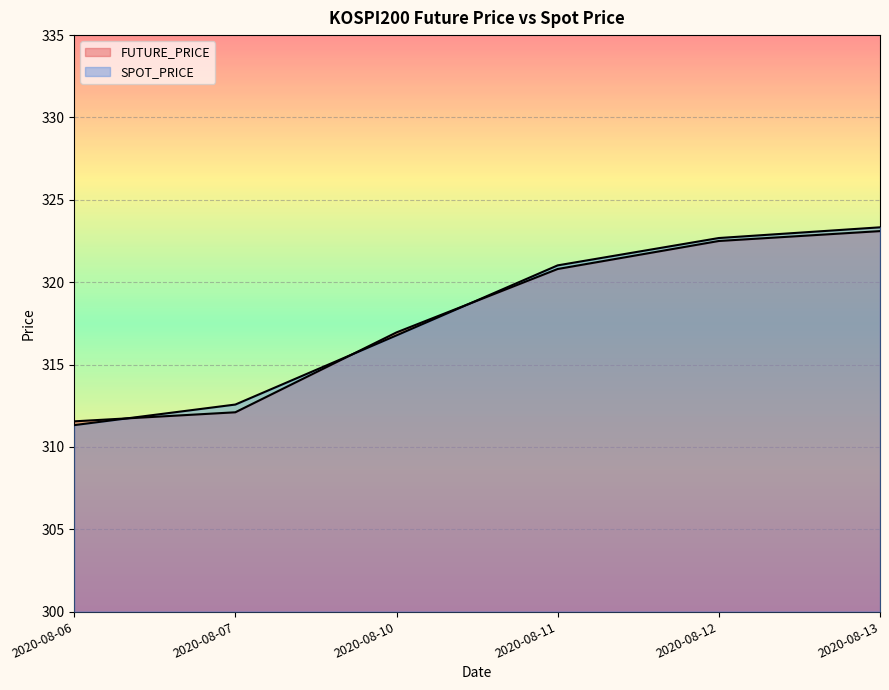

True or false: FUTURE_PRICE has more than 0 interior local peaks.

False